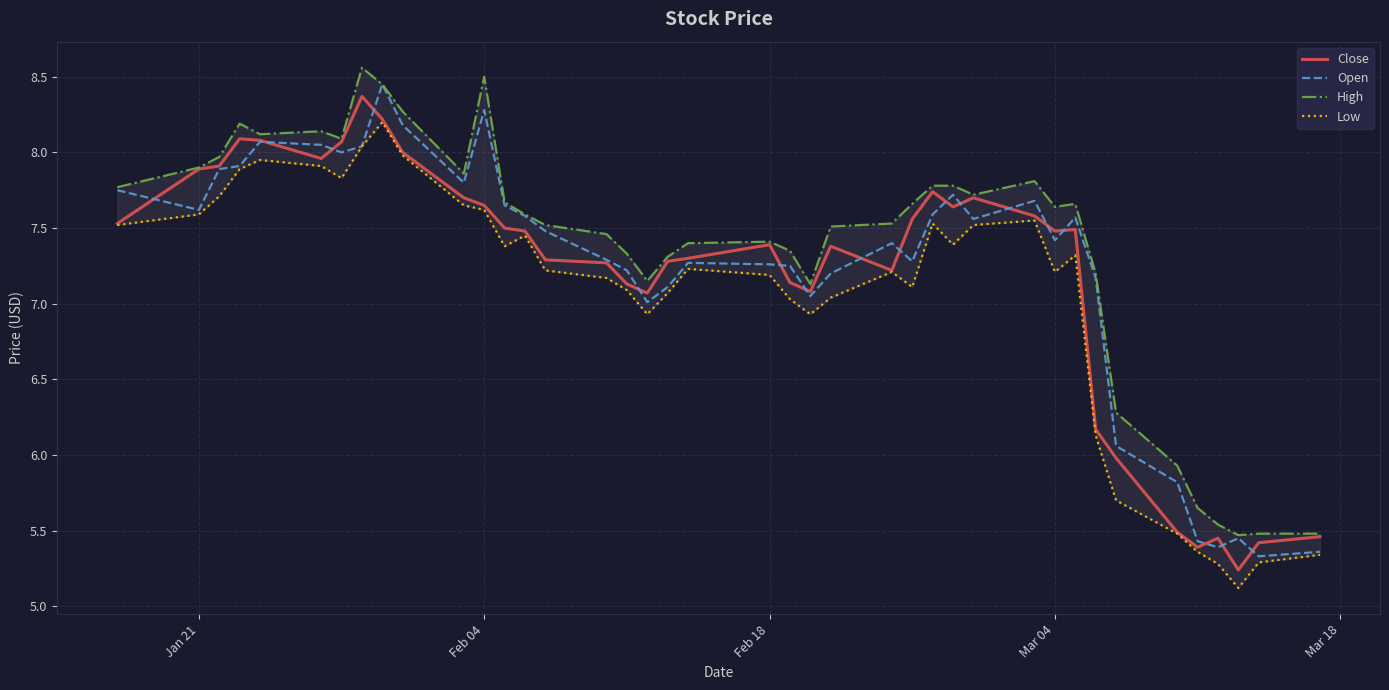

What is the lowest value of the Open series?

5.3